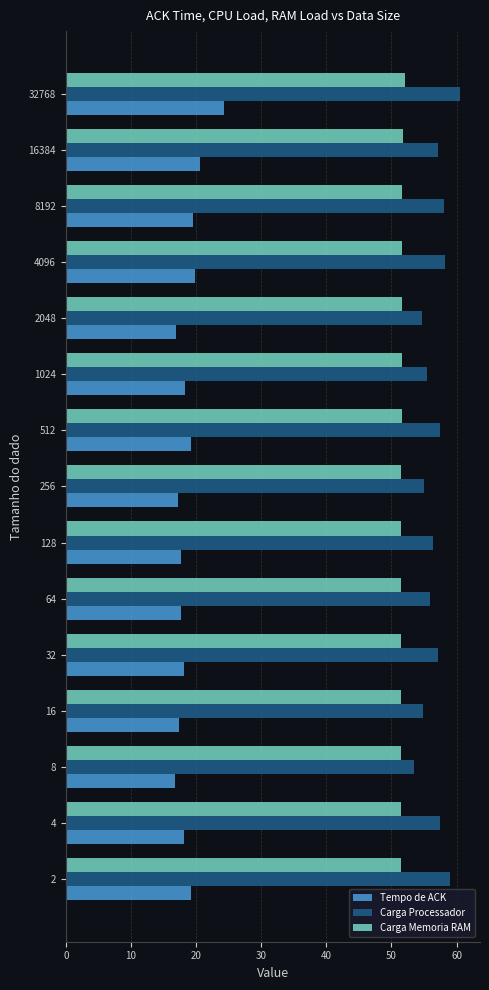

What is the spread (max minus min) of values at 16?

37.5